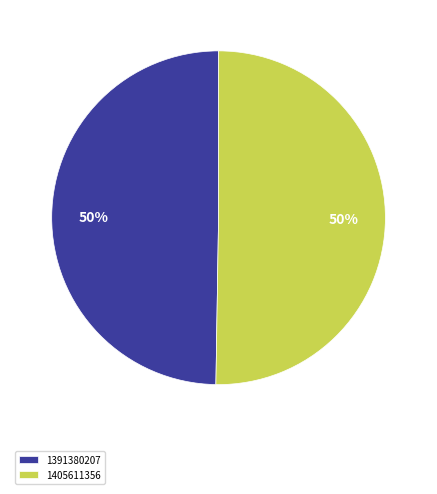

The 1405611356 slice represents 50% of the pie. True or false?

True